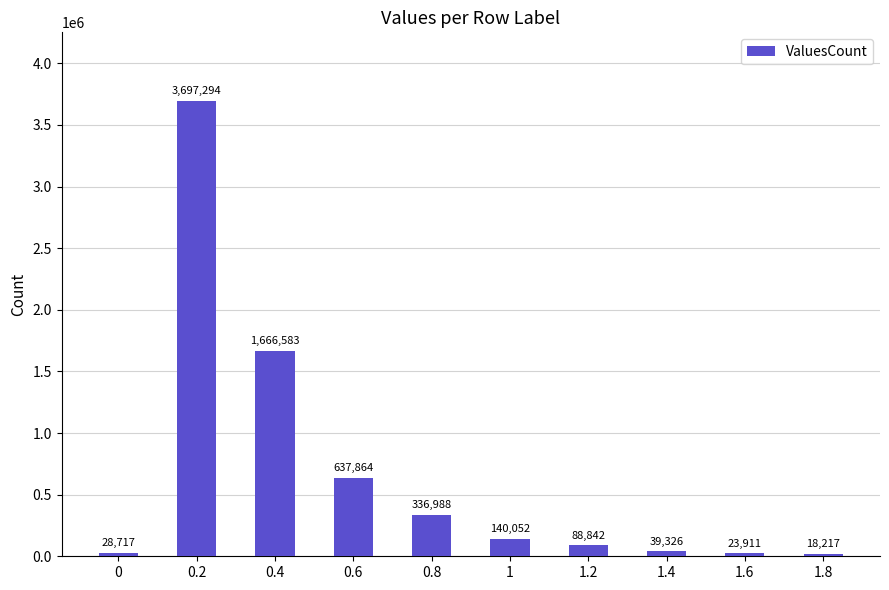

The chart shows a value of 39326 at 1.4. True or false?

True